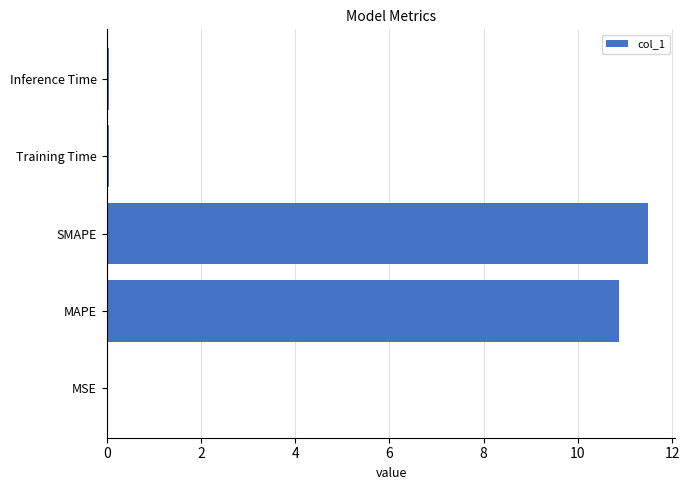

Read the value at SMAPE.

11.5